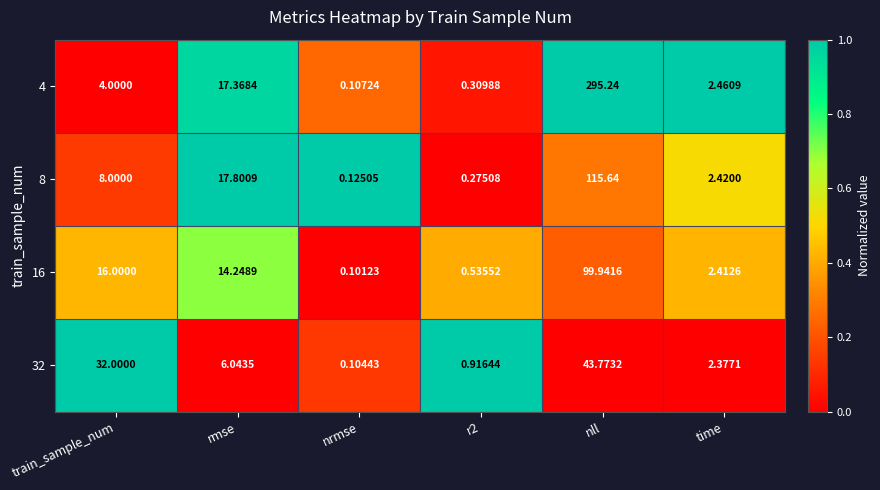

At which label does 8 reach its minimum?

nrmse